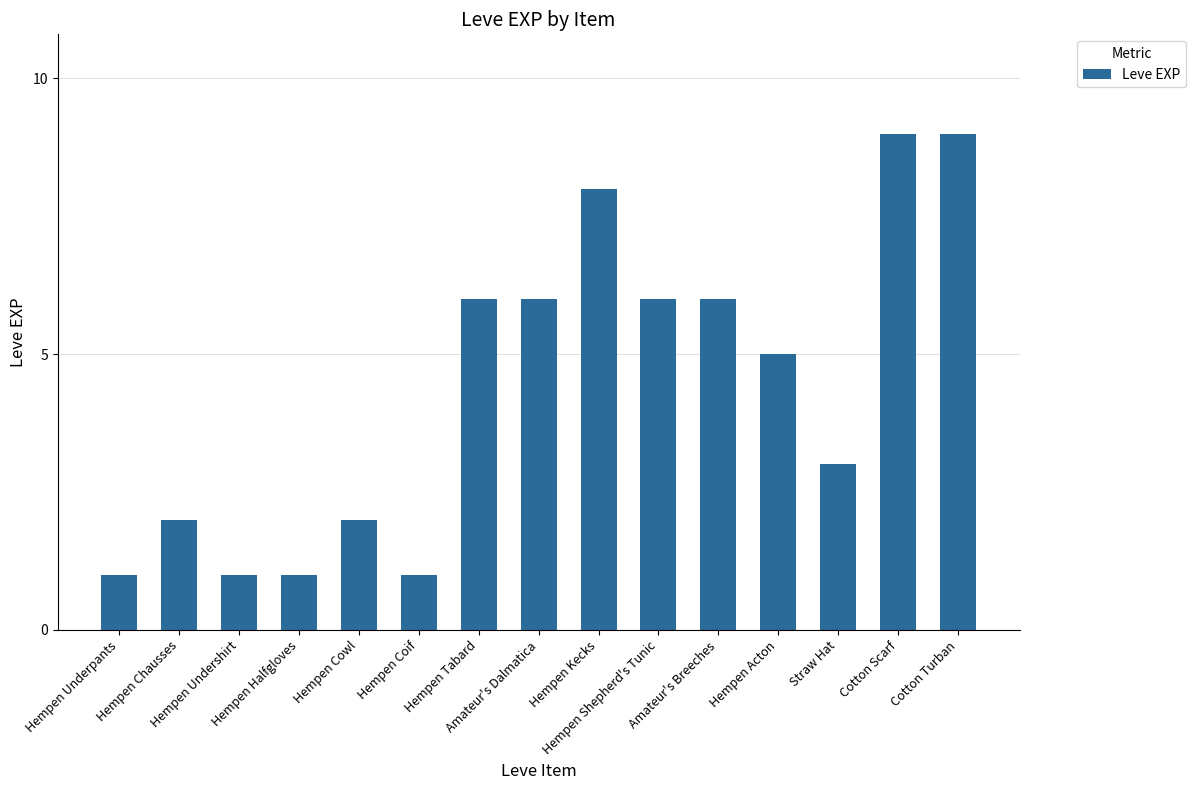

What is the difference between the second highest and second lowest values?

8